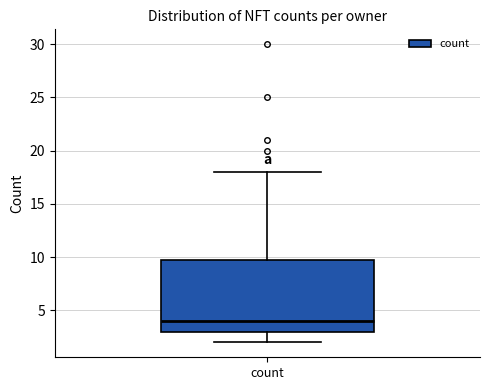

Where is the upper edge of the box for count on the y-axis? The values are not printed on the chart, so give them approximately, as read against the axis.

10